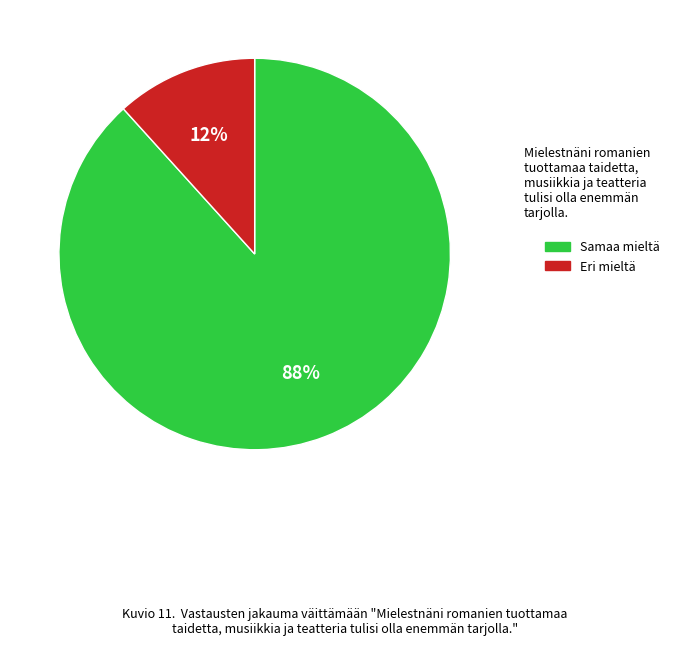

Is there any slice that represents more than half of the pie?

Yes